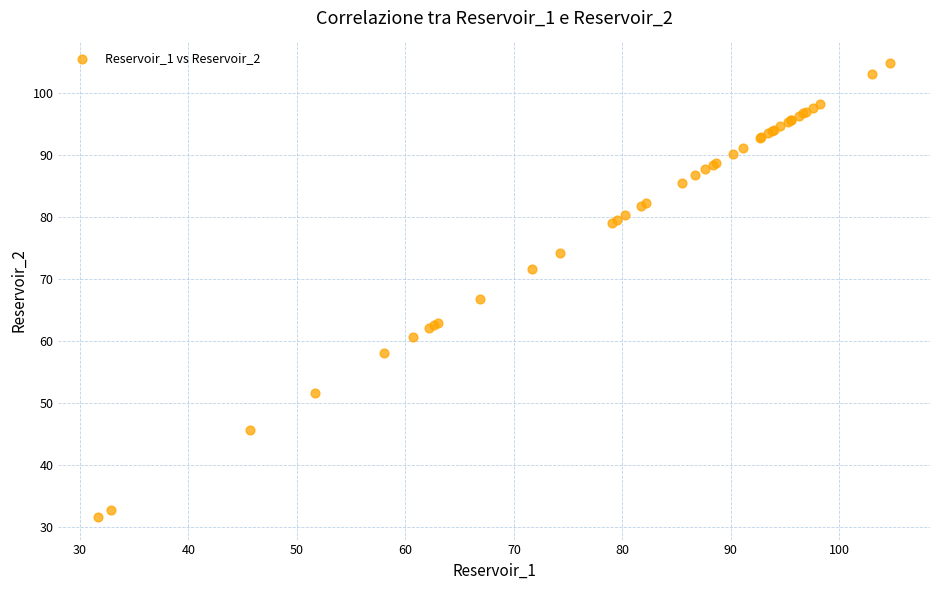

What Y value in the scatter plot is closest to 68?

66.8